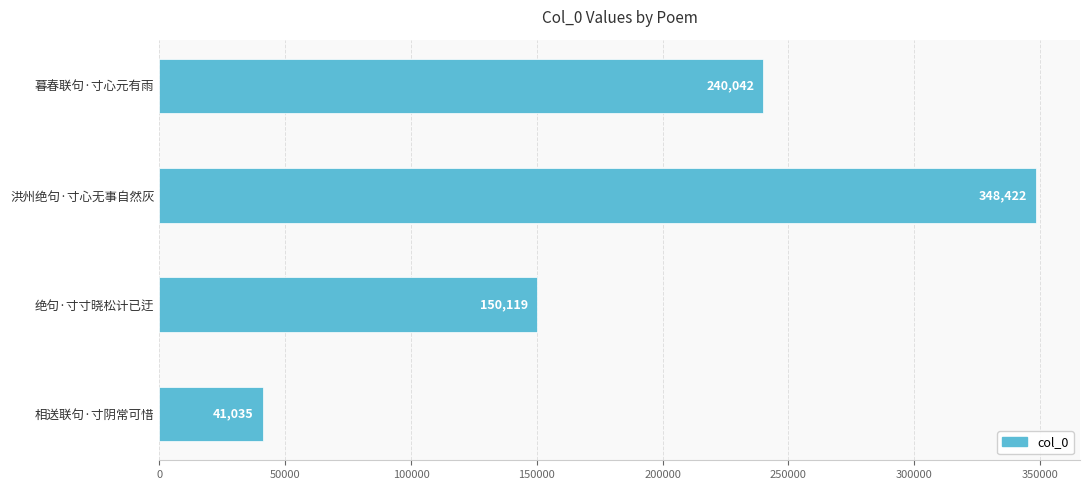

Is it true that the value at 洪州绝句·寸心无事自然灰 is 348422?

True